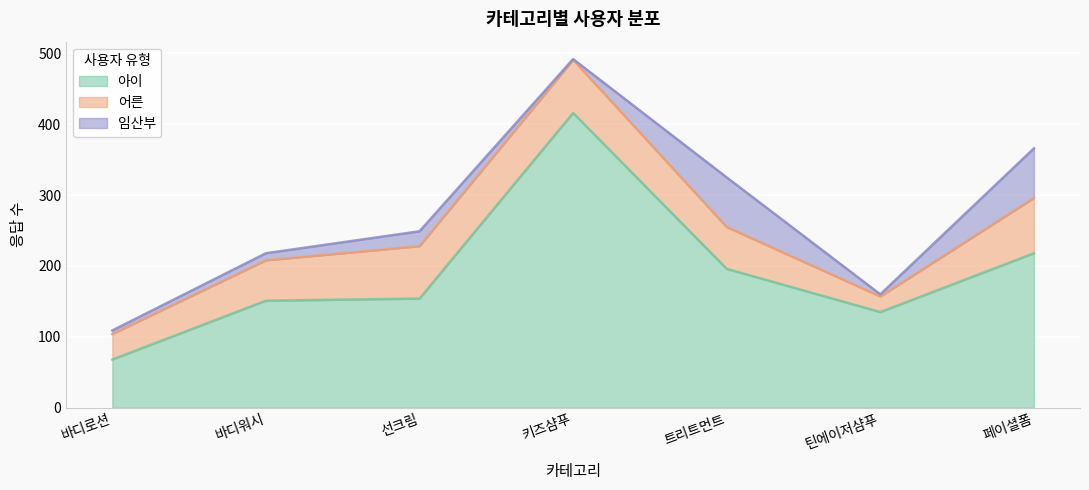

Which category has the highest value in the 아이 series?

키즈샴푸